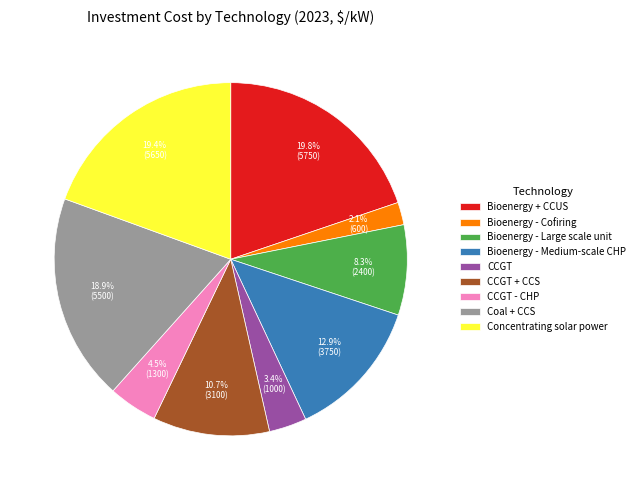

Approximately how many times larger is the value at Bioenergy - Cofiring compared to CCGT + CCS?

0.2